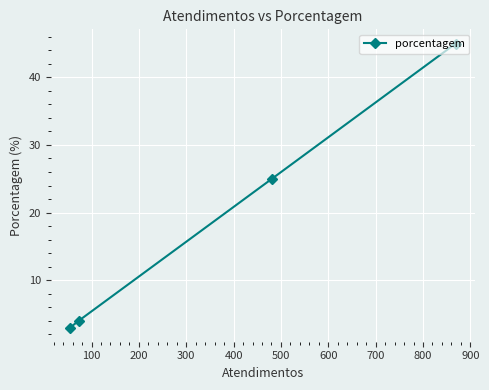

What is the value of the 1st point from the left?

3